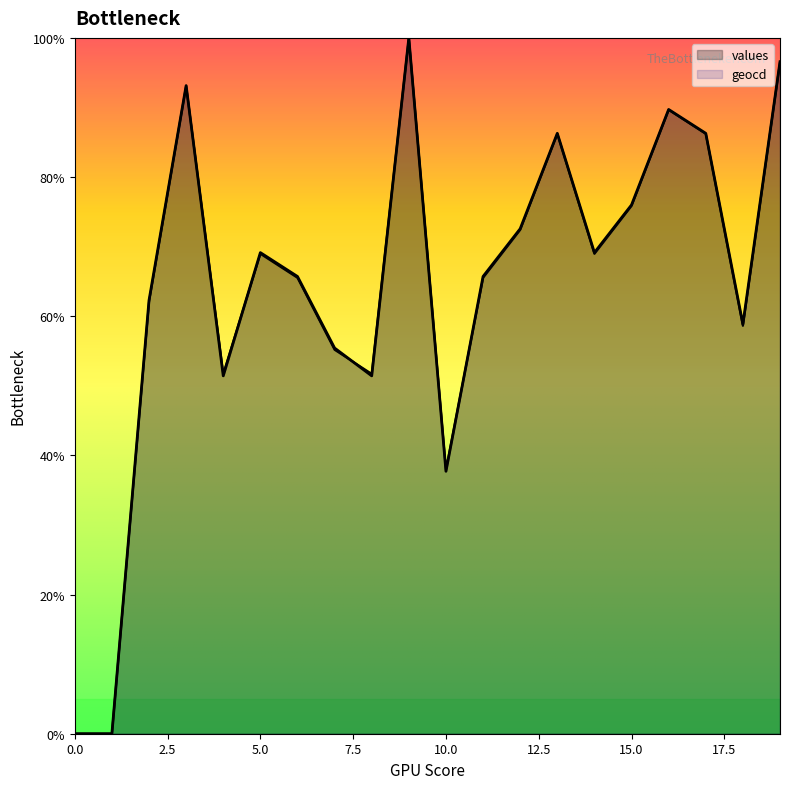

How many interior local peaks does the geocd series have?

5